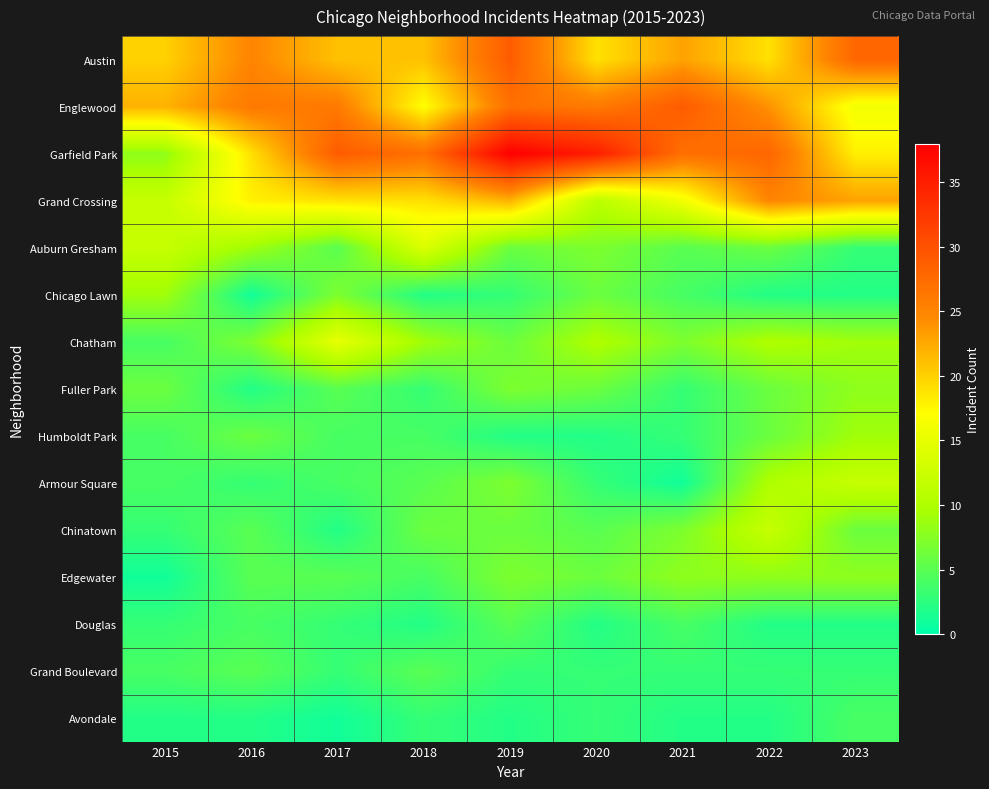

Reading left to right, extract all data points from this chart.

Austin: 2015=20	2016=25	2017=21	2018=21	2019=29	2020=19	2021=23	2022=19	2023=28
Englewood: 2015=22	2016=26	2017=26	2018=17	2019=27	2020=26	2021=29	2022=24	2023=16
Garfield Park: 2015=8	2016=19	2017=29	2018=27	2019=38	2020=35	2021=27	2022=28	2023=18
Grand Crossing: 2015=12	2016=18	2017=19	2018=19	2019=22	2020=11	2021=16	2022=25	2023=23
Auburn Gresham: 2015=12	2016=9	2017=5	2018=14	2019=6	2020=7	2021=5	2022=6	2023=3
Chicago Lawn: 2015=9	2016=1	2017=7	2018=2	2019=3	2020=6	2021=4	2022=2	2023=2
Chatham: 2015=4	2016=7	2017=15	2018=9	2019=6	2020=10	2021=7	2022=10	2023=9
Fuller Park: 2015=6	2016=2	2017=5	2018=3	2019=7	2020=6	2021=3	2022=6	2023=8
Humboldt Park: 2015=4	2016=6	2017=4	2018=4	2019=2	2020=2	2021=3	2022=6	2023=9
Armour Square: 2015=4	2016=3	2017=4	2018=5	2019=7	2020=3	2021=1	2022=10	2023=12
Chinatown: 2015=3	2016=5	2017=2	2018=6	2019=6	2020=5	2021=7	2022=12	2023=6
Edgewater: 2015=1	2016=5	2017=5	2018=4	2019=7	2020=6	2021=8	2022=8	2023=8
Douglas: 2015=3	2016=4	2017=3	2018=2	2019=5	2020=2	2021=4	2022=2	2023=2
Grand Boulevard: 2015=4	2016=5	2017=3	2018=5	2019=3	2020=3	2021=3	2022=3	2023=3
Avondale: 2015=2	2016=2	2017=1	2018=3	2019=2	2020=3	2021=2	2022=2	2023=4